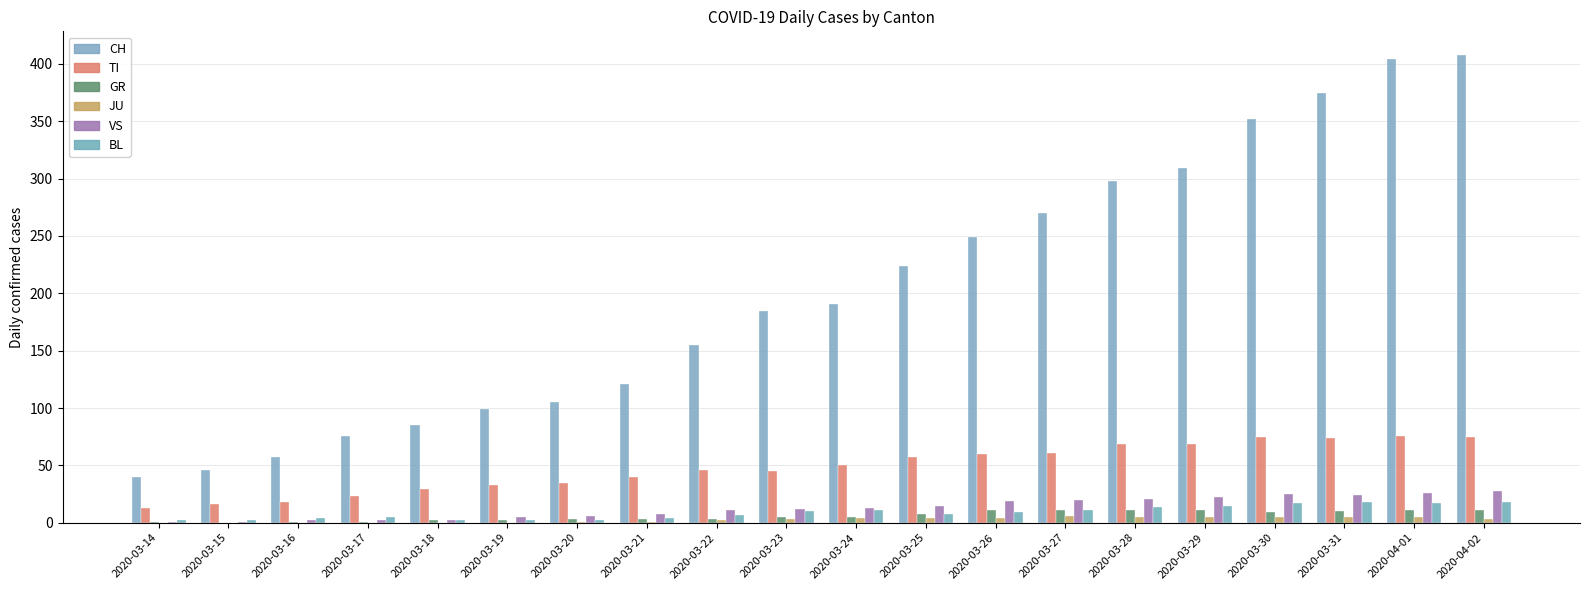

How many groups of bars are there?

20